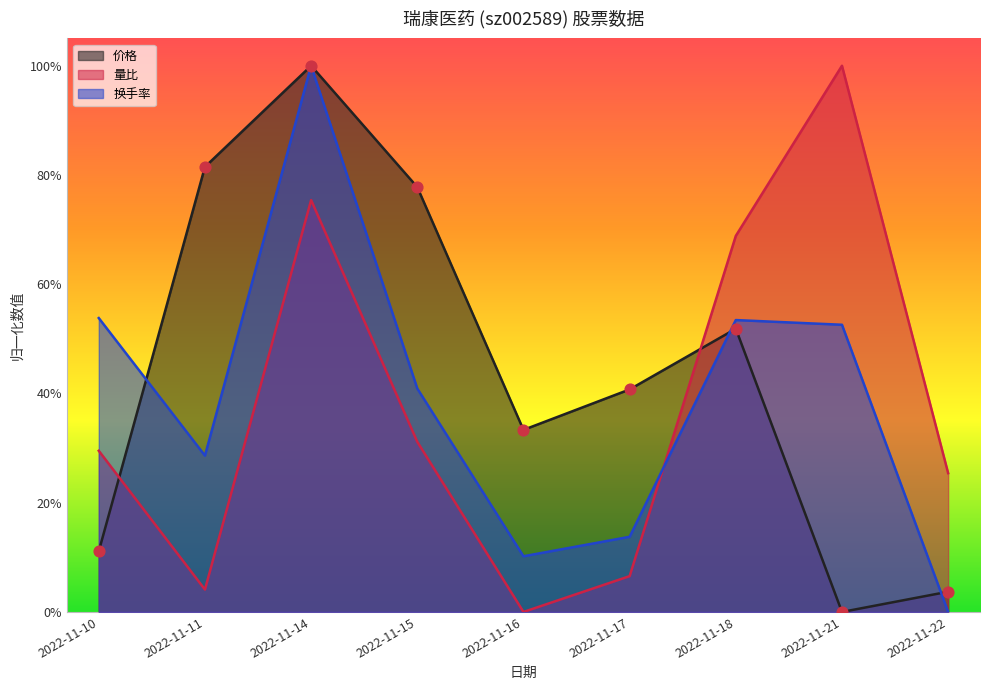

At which category is the sum across all series the highest?

2022-11-14